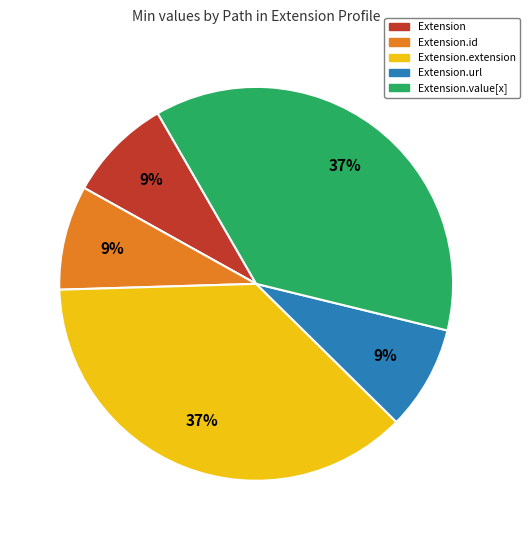

Is there any slice that represents more than half of the pie?

No